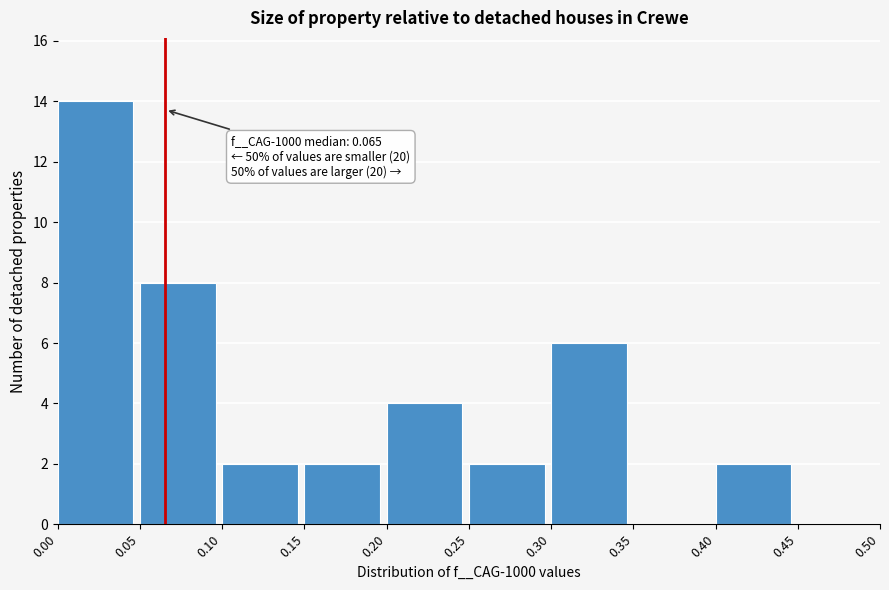

Which range on the x-axis has the tallest bar?

0.00 to 0.05